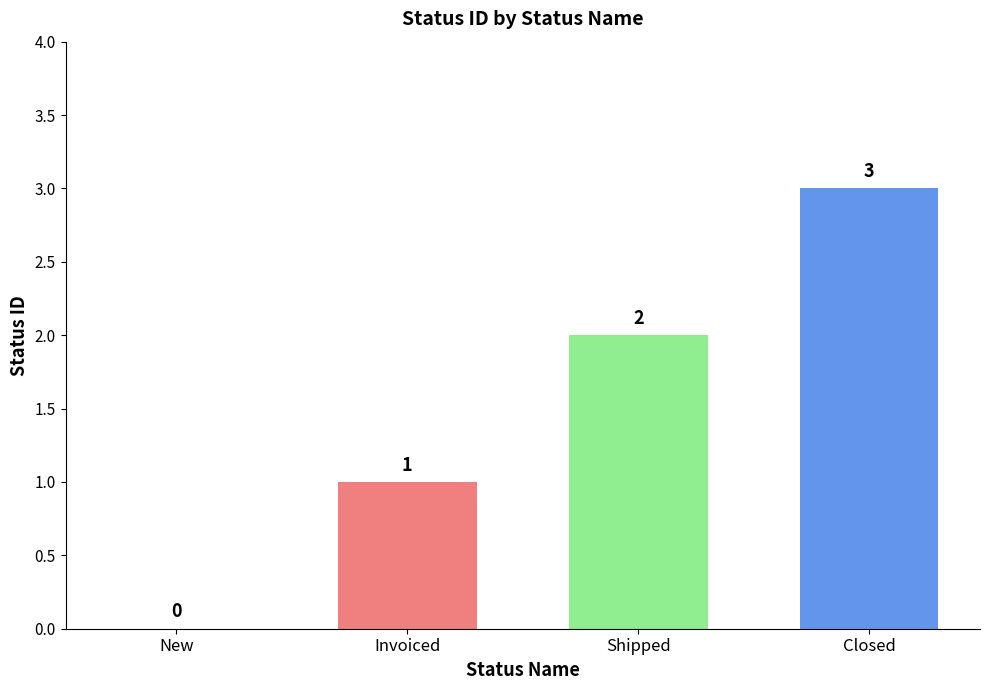

What is the average value?

2